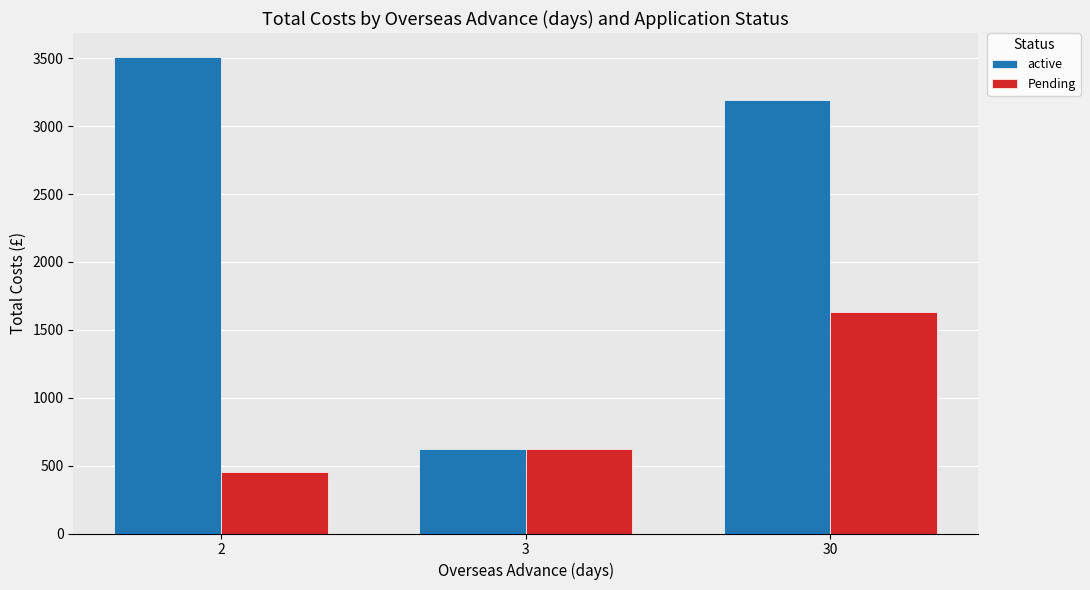

Count the number of data series in this chart.

2